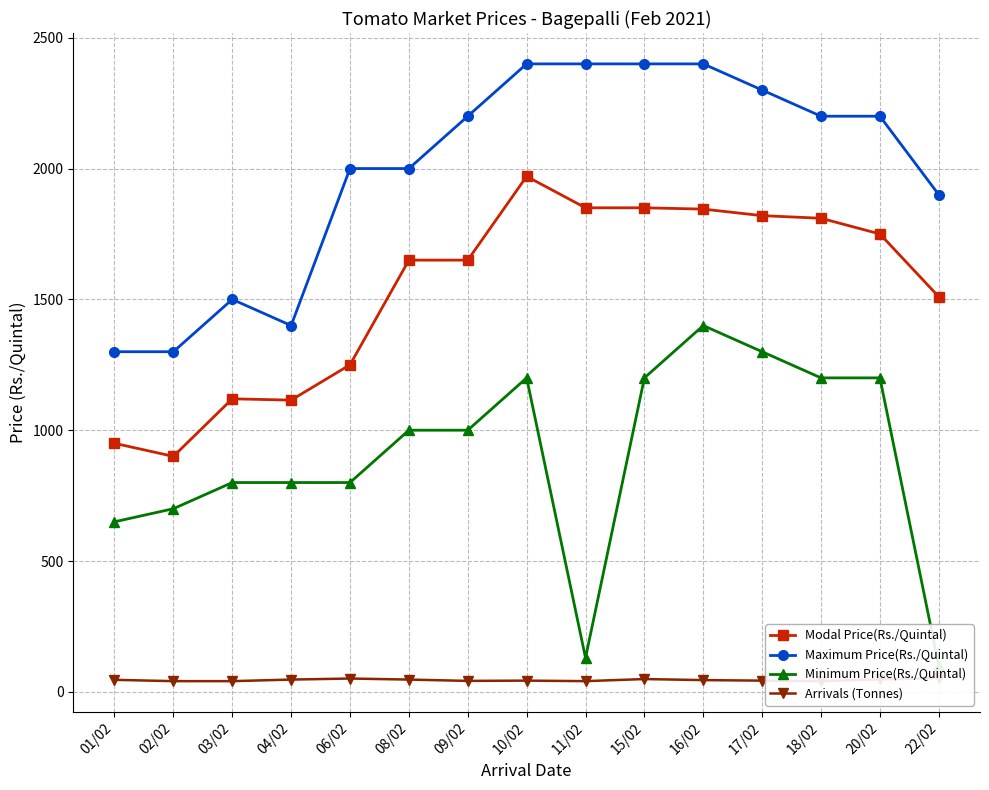

At how many categories does at least one series exceed 1999?

10